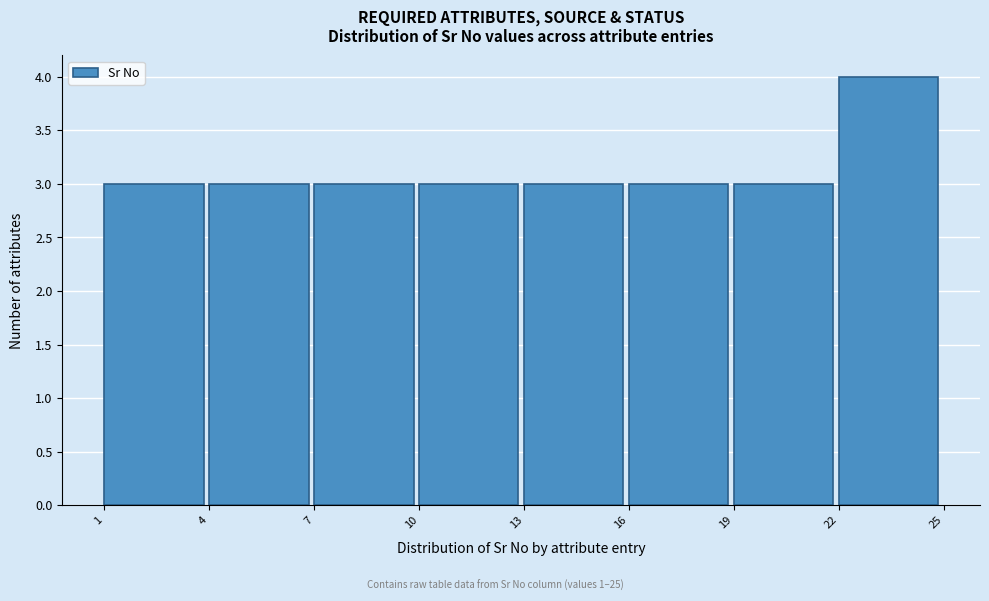

How tall is the bar that spans 4 to 7 on the x-axis? The values are not printed on the chart, so give them approximately, as read against the axis.

3